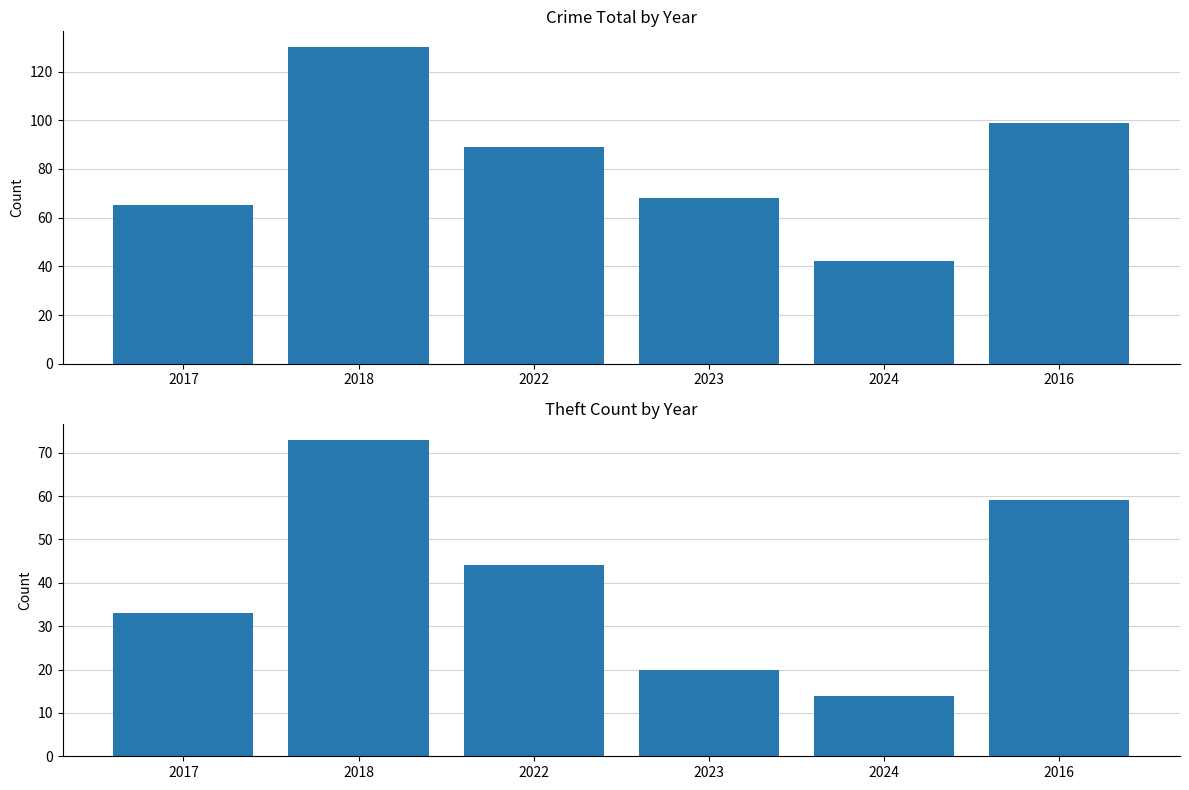

At how many categories does at least one series exceed 55?

5